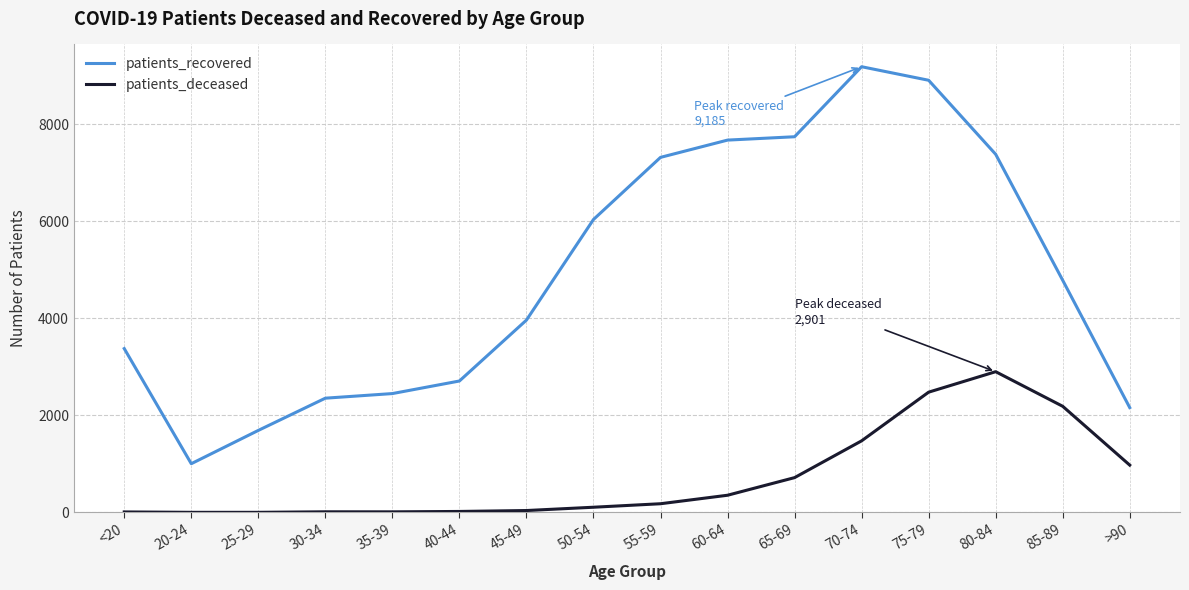

Which category has the highest value in the patients_deceased series?

80-84